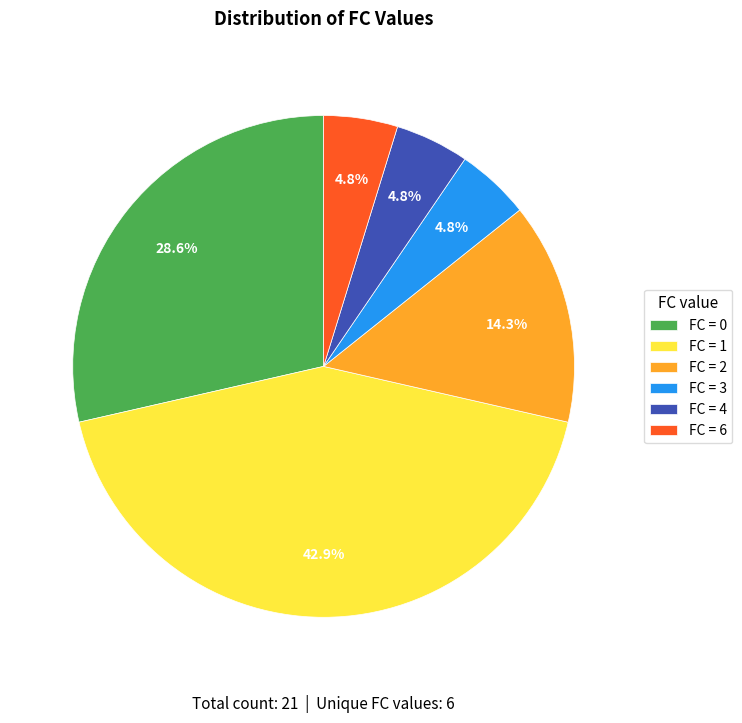

What percentage do FC = 1 and FC = 4 together represent?

47.6%